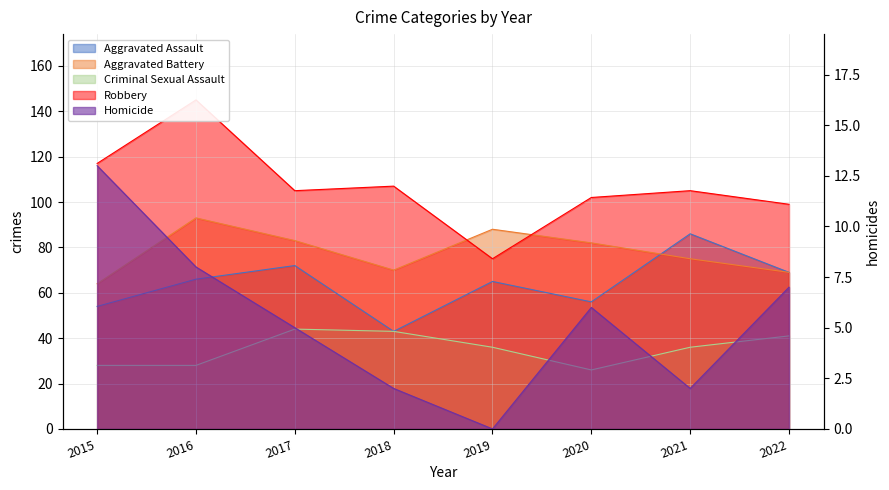

At which label is Aggravated Battery closest to 78?

2021